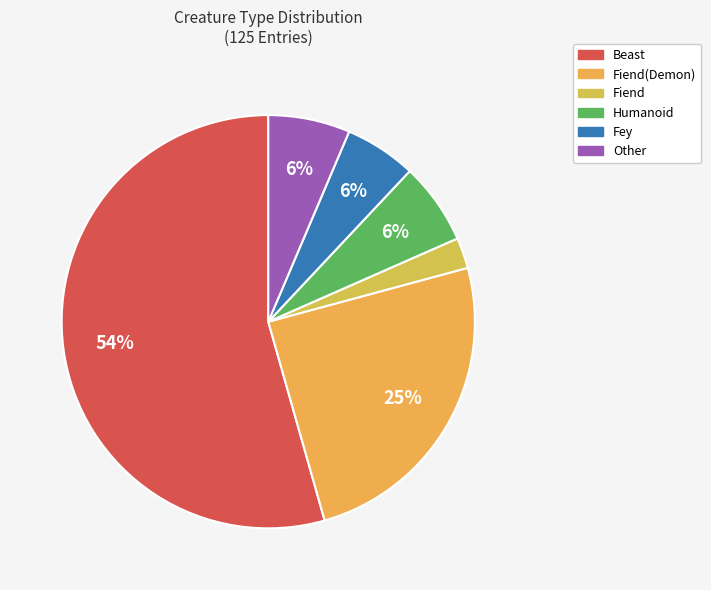

What is the ratio of the value at Beast to the value at Fey?

9.0